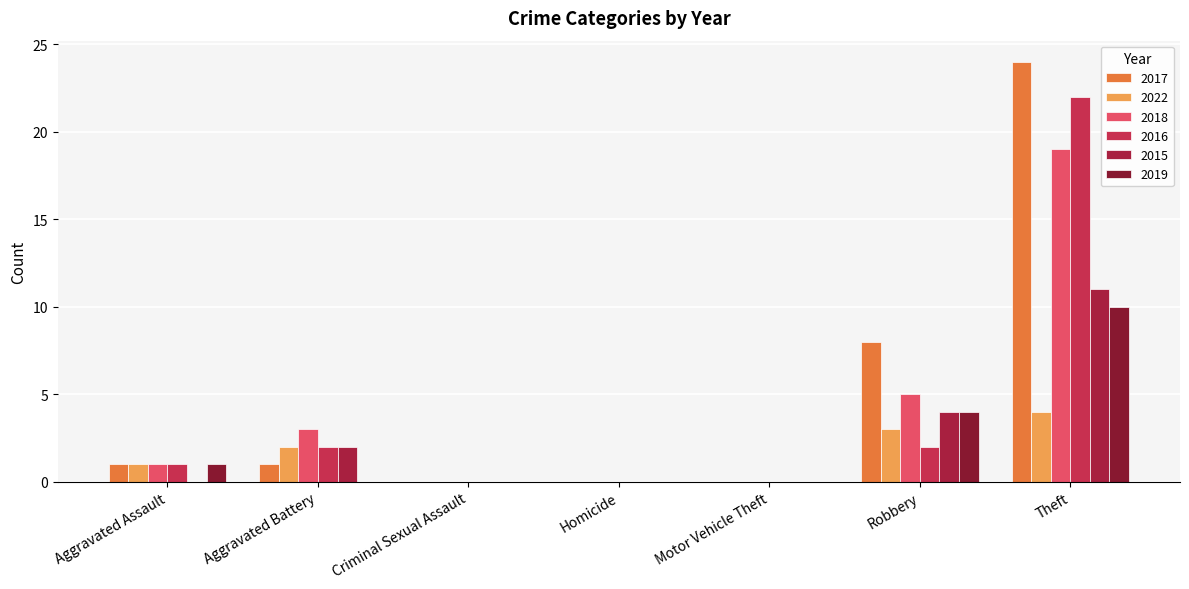

Does the chart contain stacked bars?

No